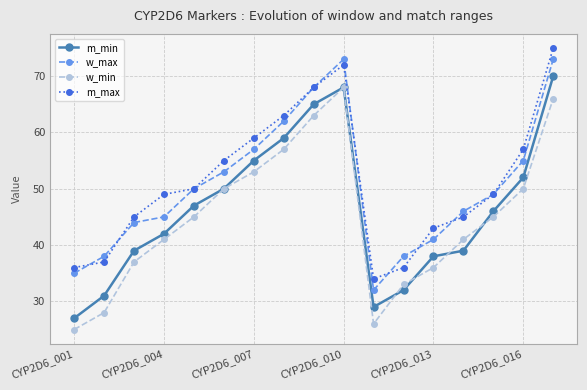

True or false: w_max has more than 2 points higher than both neighbors.

False